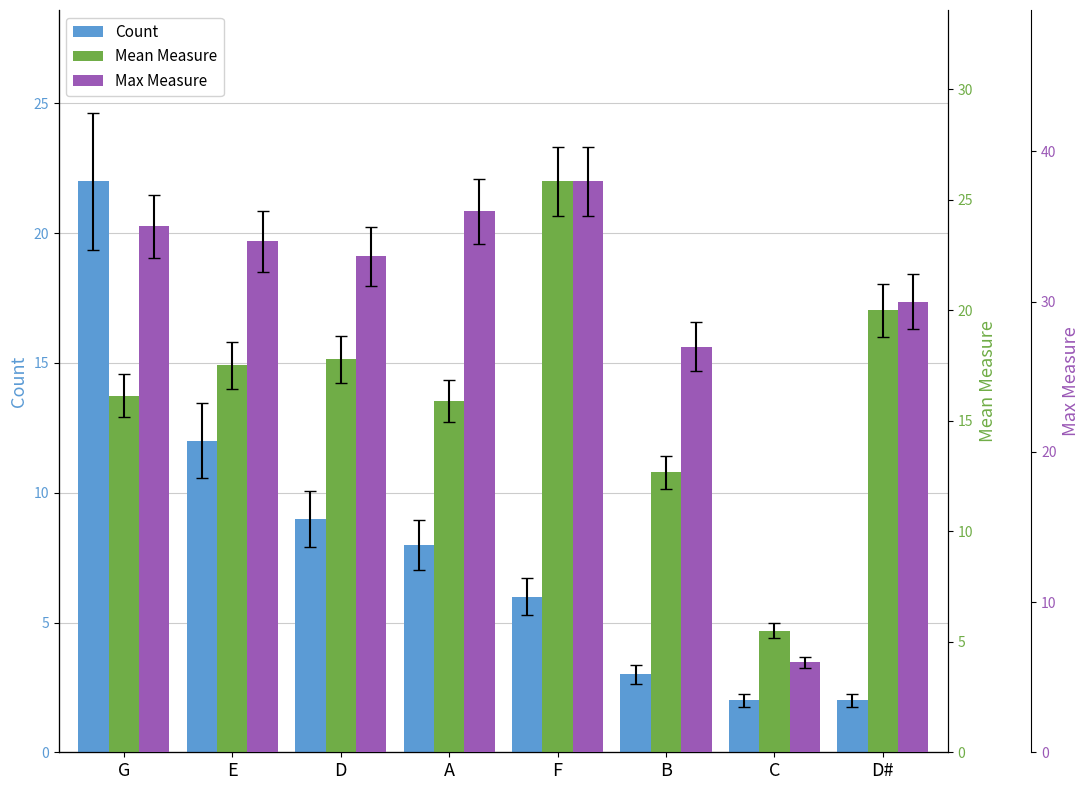

At which label does Mean Measure first exceed 17?

E